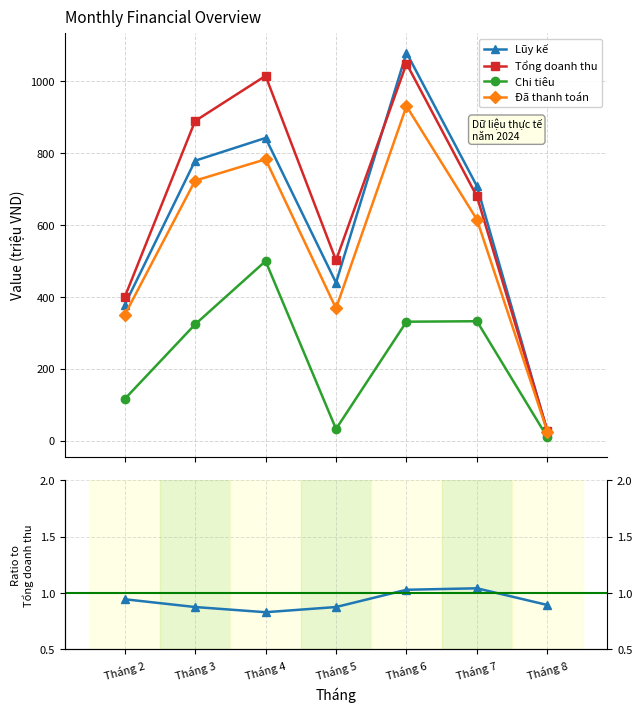

What is the difference between the highest and lowest values at Tháng 4?

1014.9